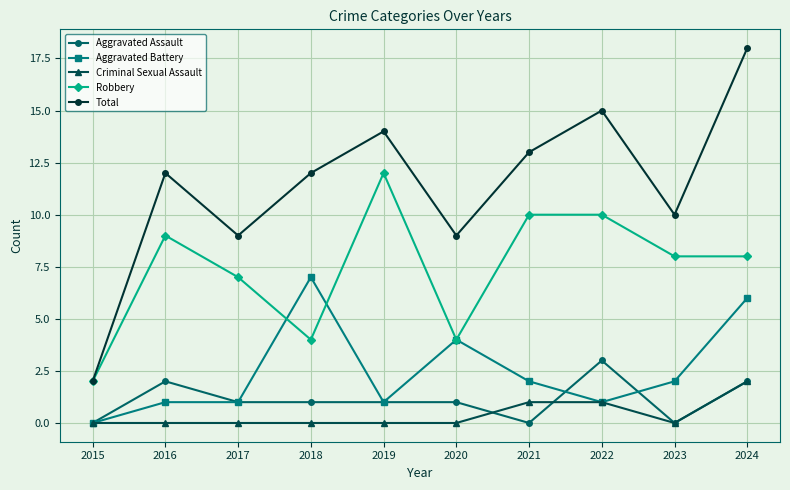

How many distinct data groups are displayed?

5